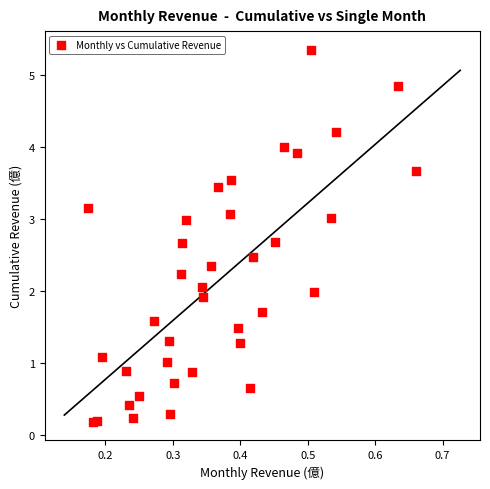

What is the range of Y values (max minus min)?

5.2